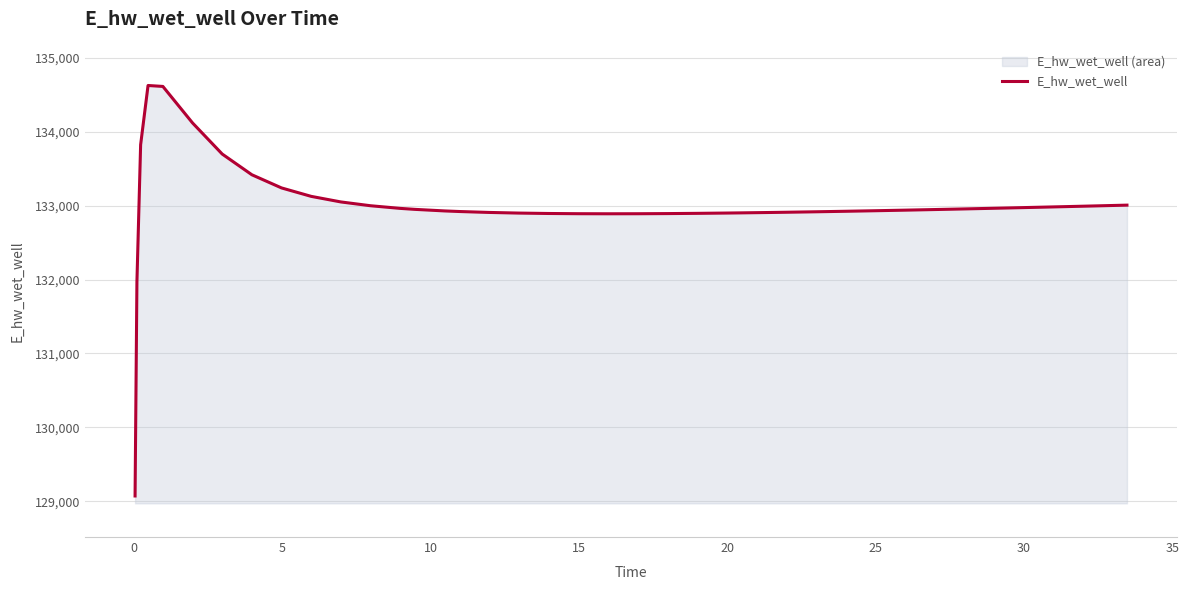

Does the chart display data point markers on the line(s)?

No